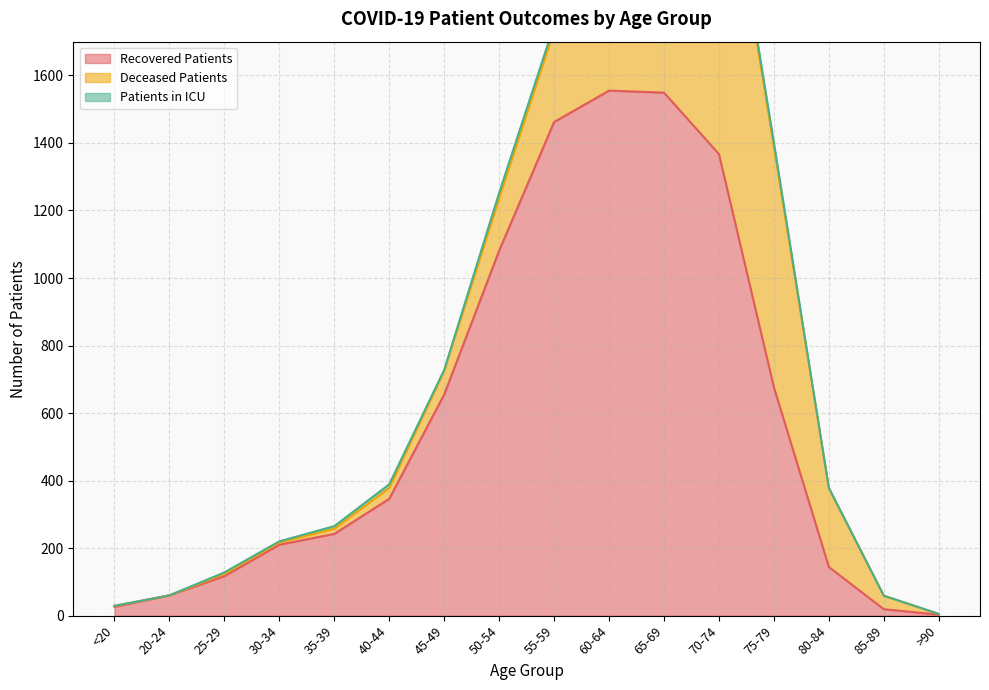

What is the maximum value for Recovered Patients?

1555